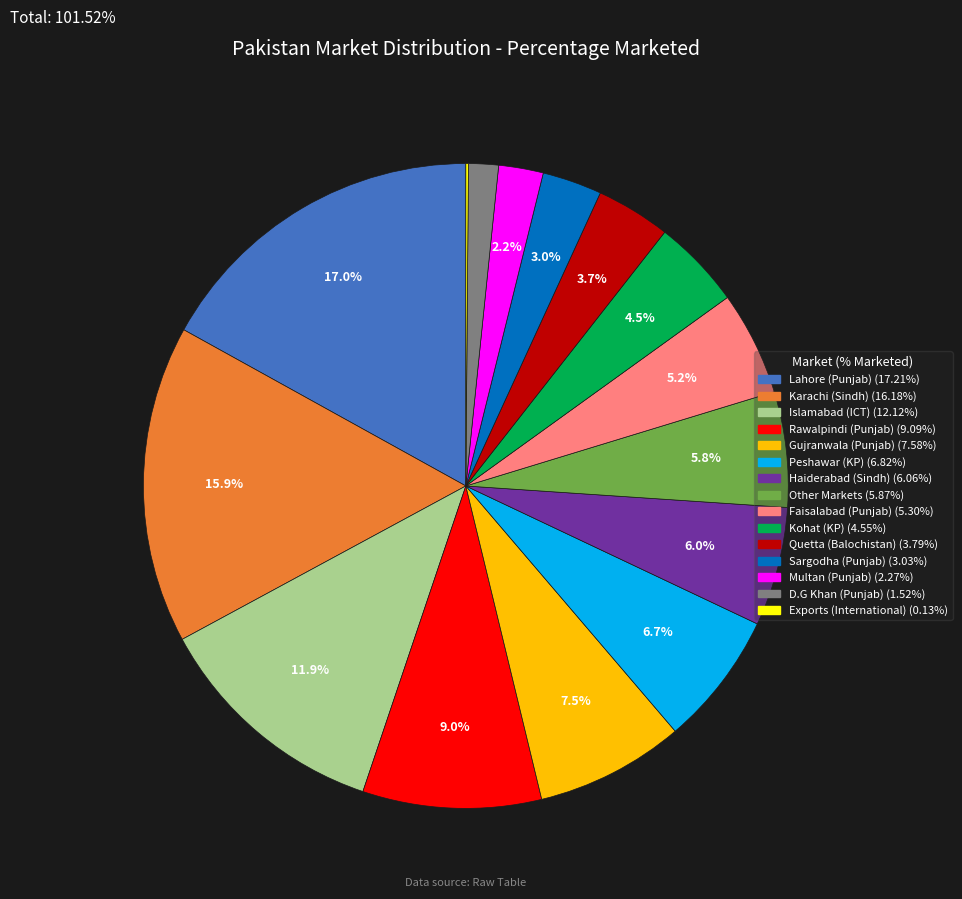

Combined, do Faisalabad (Punjab) and Other Markets account for over 50%?

No